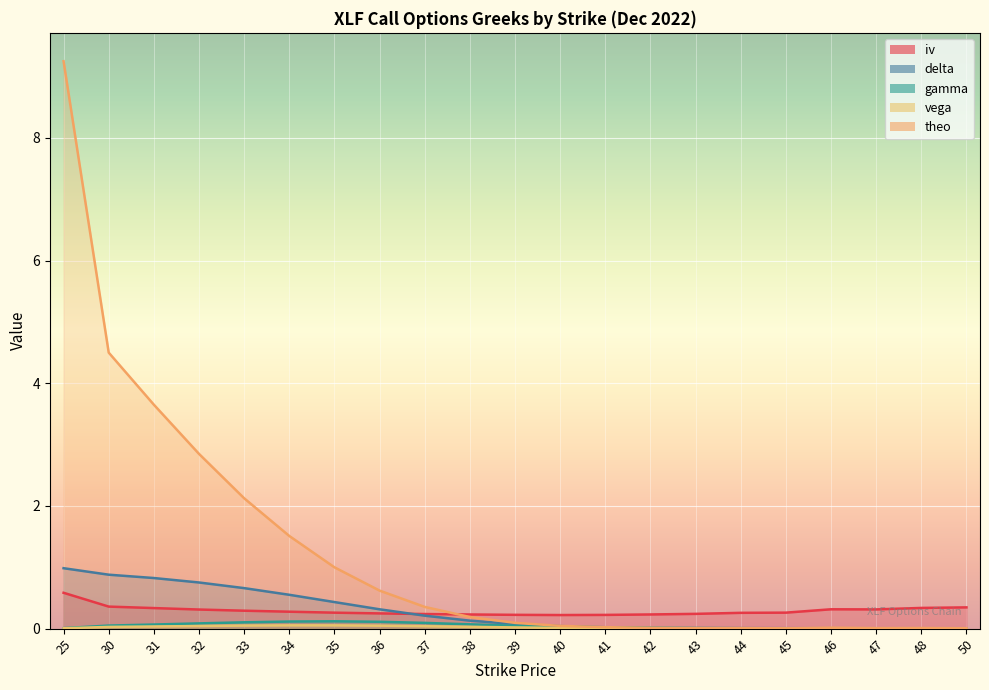

True or false: vega and gamma intersect in this chart.

False